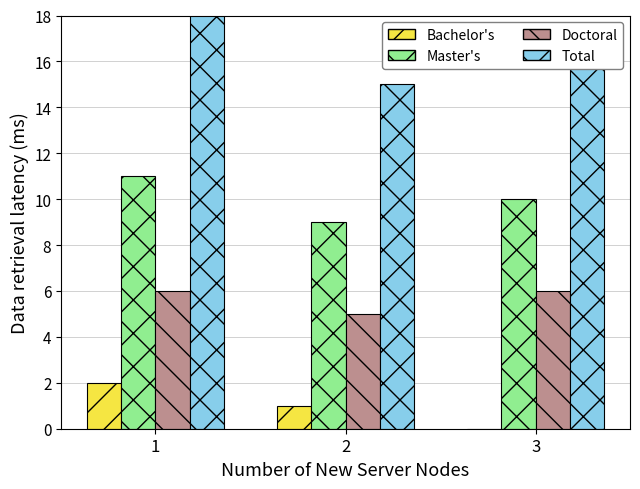

Reading left to right, what are all the values shown in this chart?

Bachelor's: 1=2	2=1	3=0
Master's: 1=11	2=9	3=10
Doctoral: 1=6	2=5	3=6
Total: 1=19	2=15	3=16